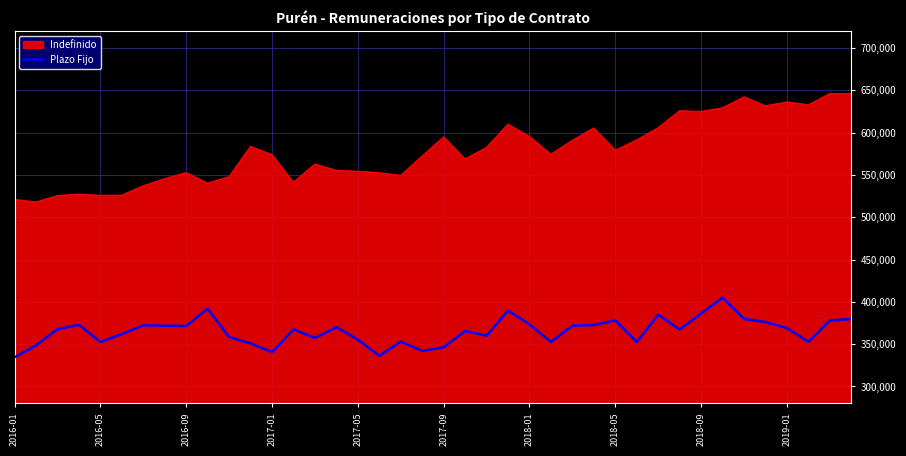

True or false: Indefinido and Plazo Fijo cross at least once.

False